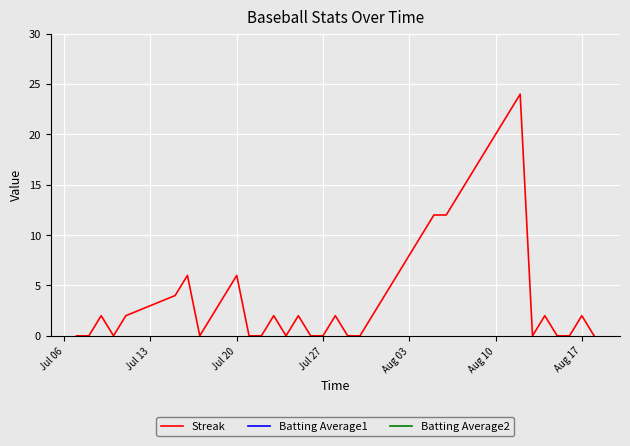

The value of Streak at Jul 20 is 6. True or false?

True